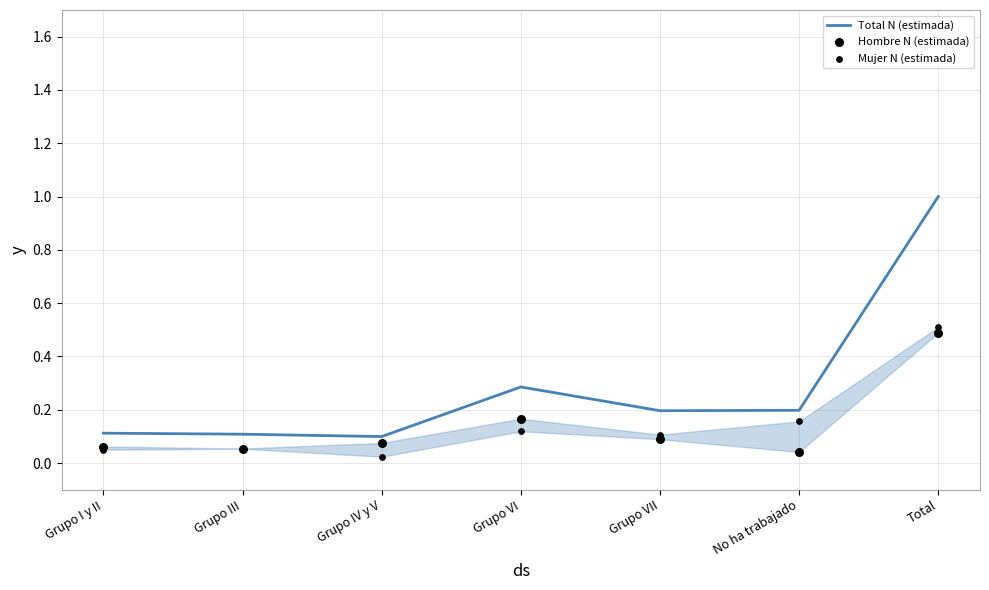

Which series has the largest total across all categories?

Total N (estimada)